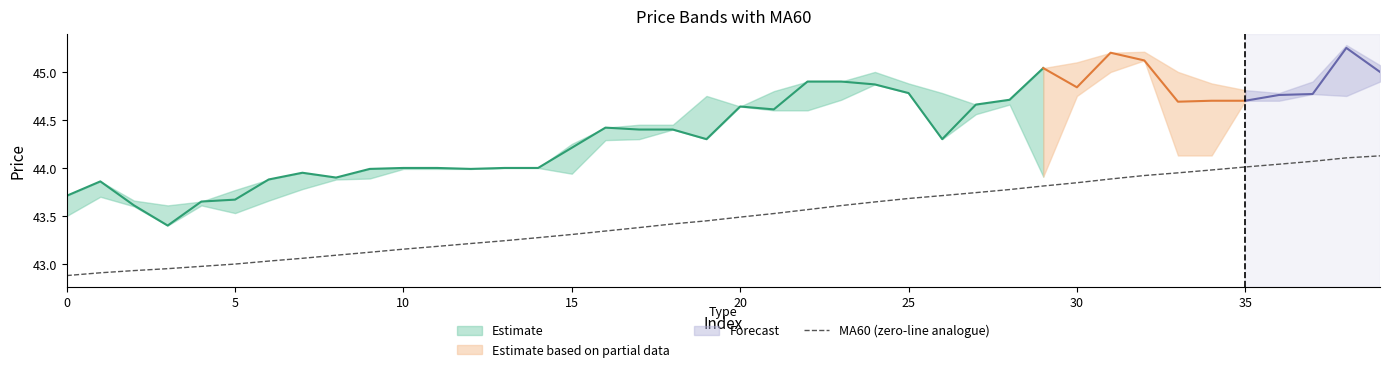

What is the smallest value displayed?

42.9